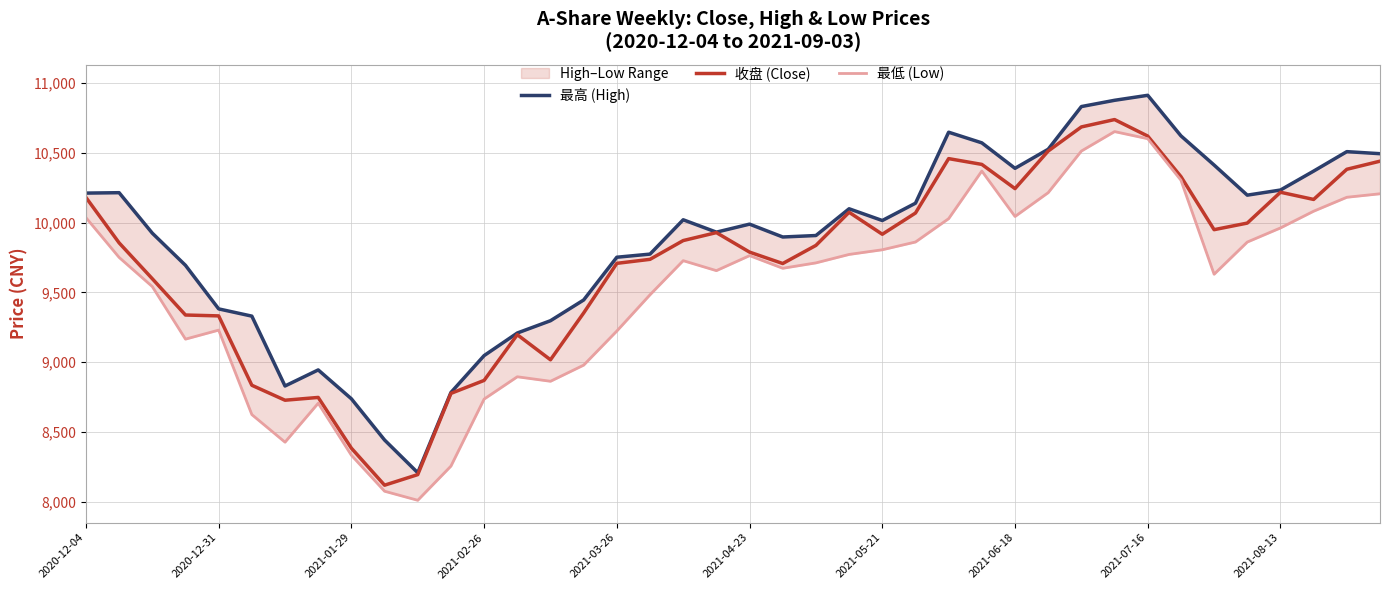

Rank the series by their maximum value, from highest to lowest.

最高 (High), 收盘 (Close), 最低 (Low)